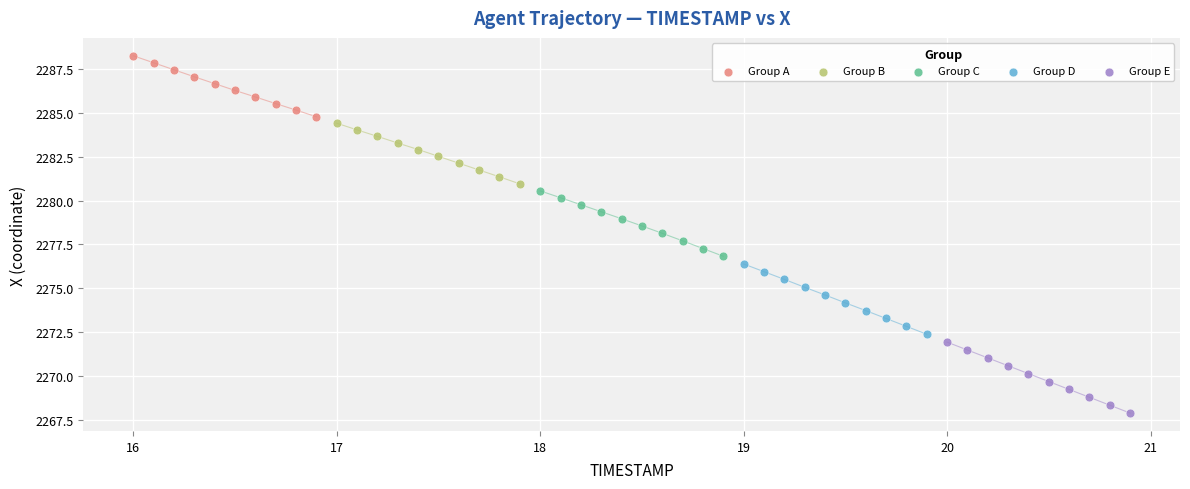

What are all the series names shown in the legend?

Group A, Group B, Group C, Group D, Group E